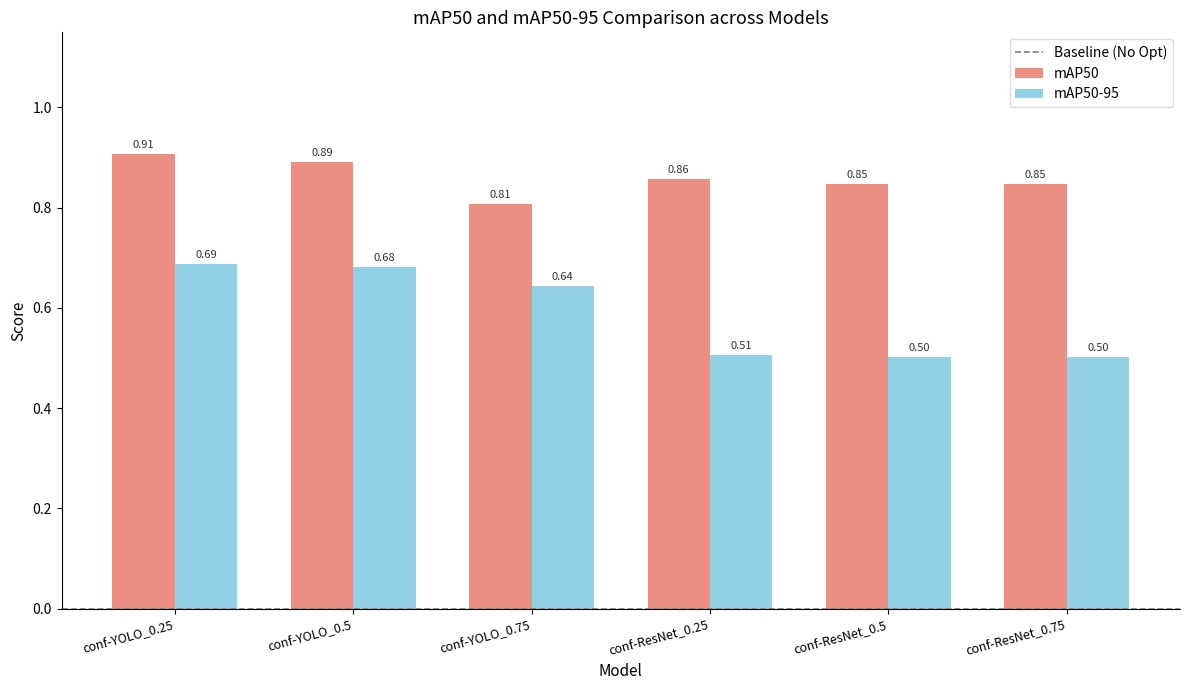

Rank the series by their maximum value, from lowest to highest.

mAP50-95, mAP50